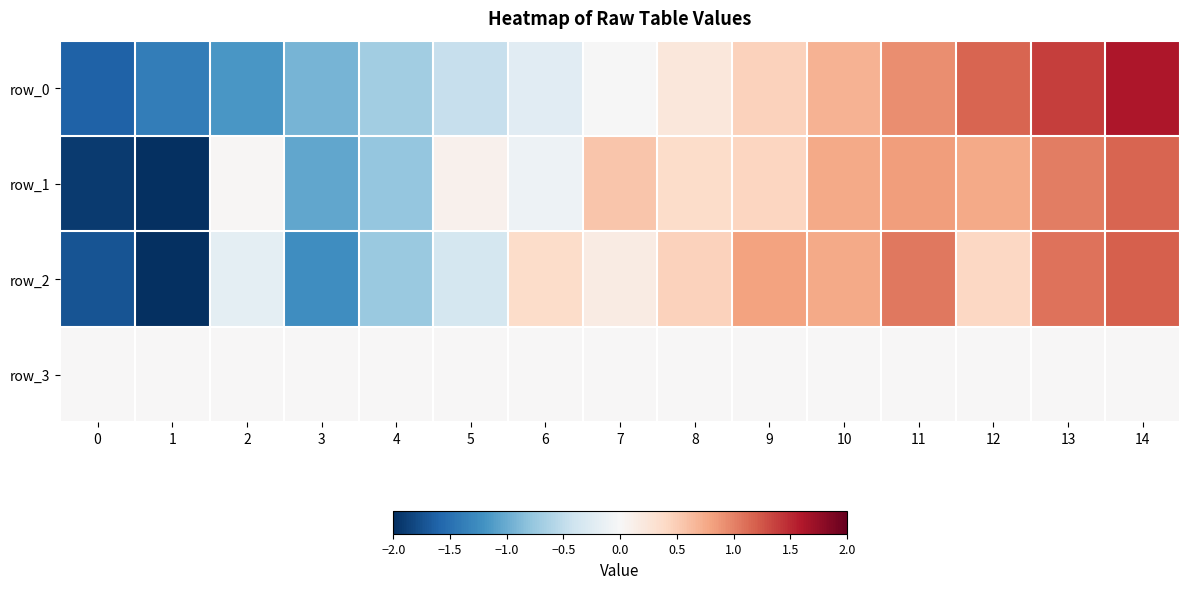

What is the total value across all series at 14?

4.0